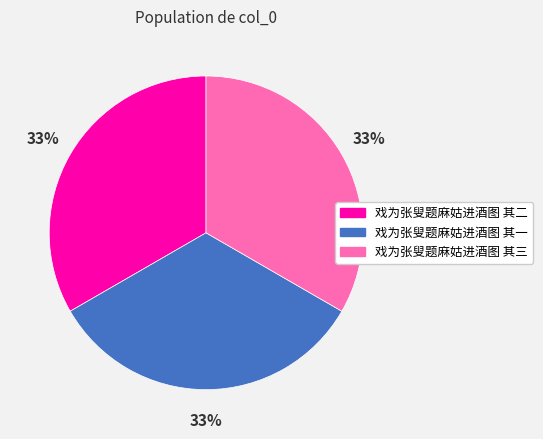

How many slices are in this pie chart?

3